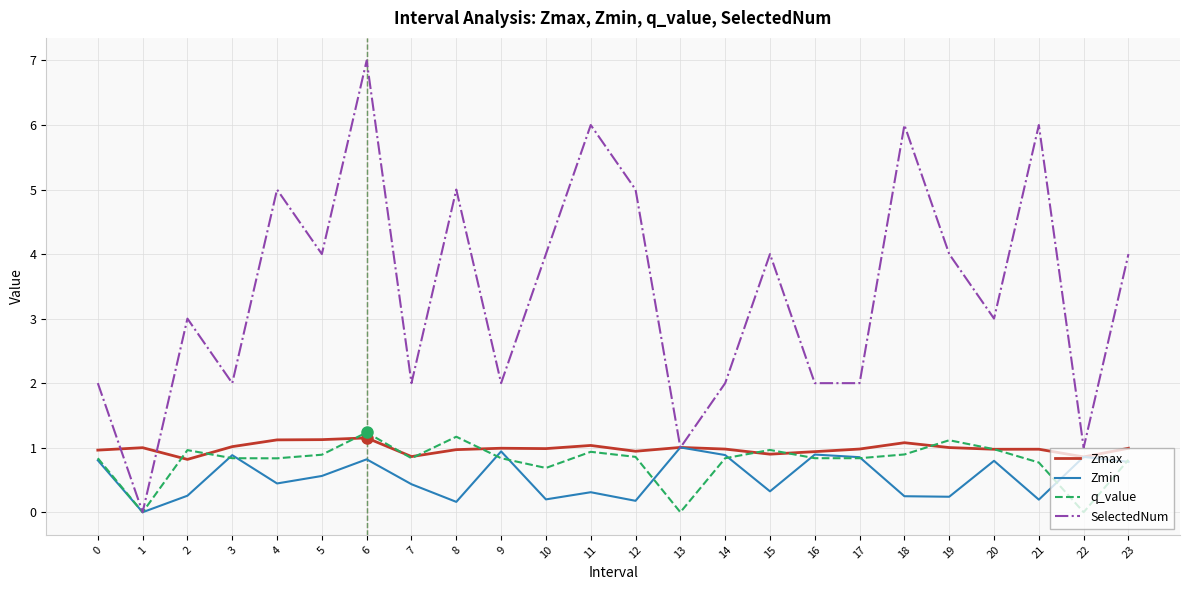

In Zmin, how many points are lower than both neighbors (excluding endpoints)?

8